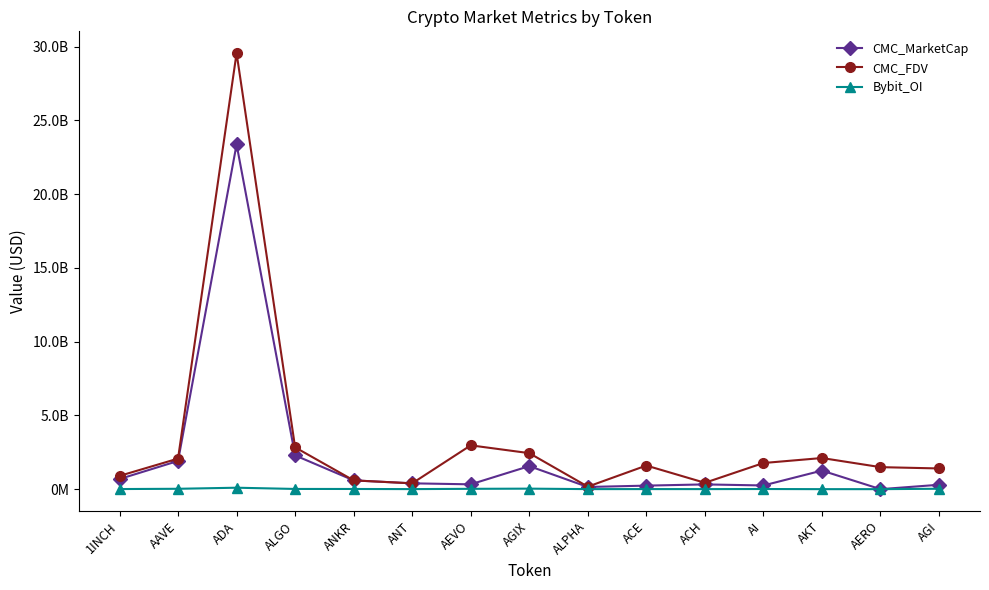

Where is CMC_MarketCap nearest to the value 11684900967?

ALGO